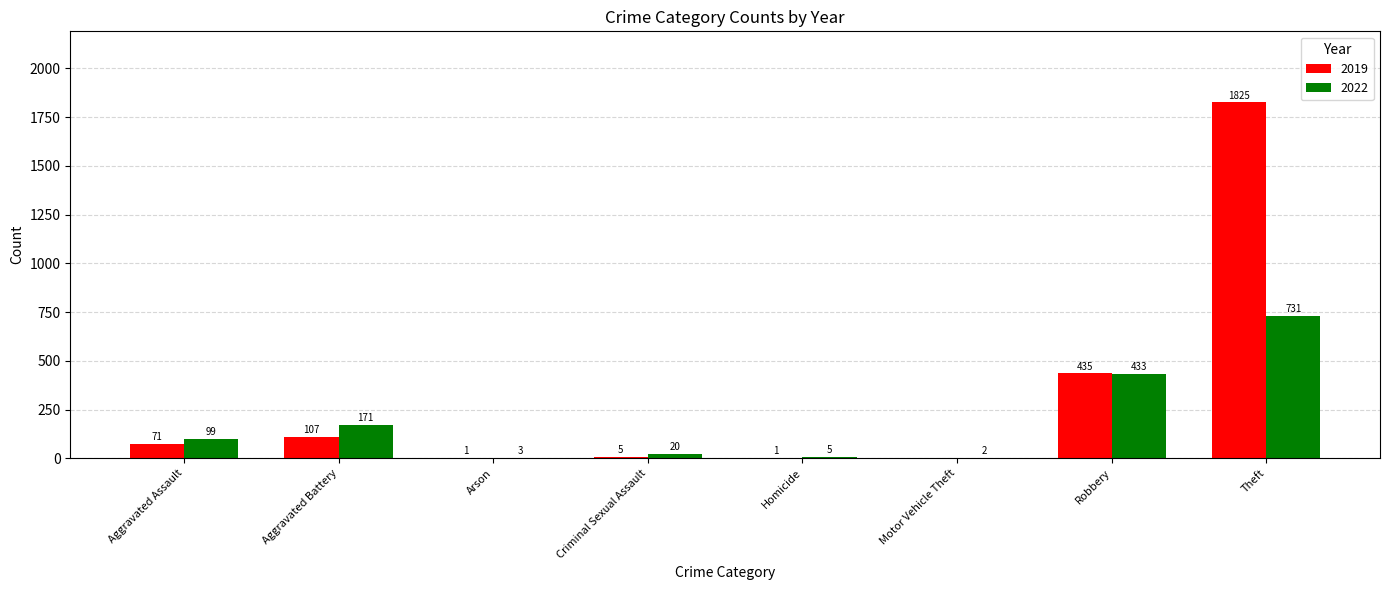

What is the sum of the 2019 values at Arson and Theft?

1826